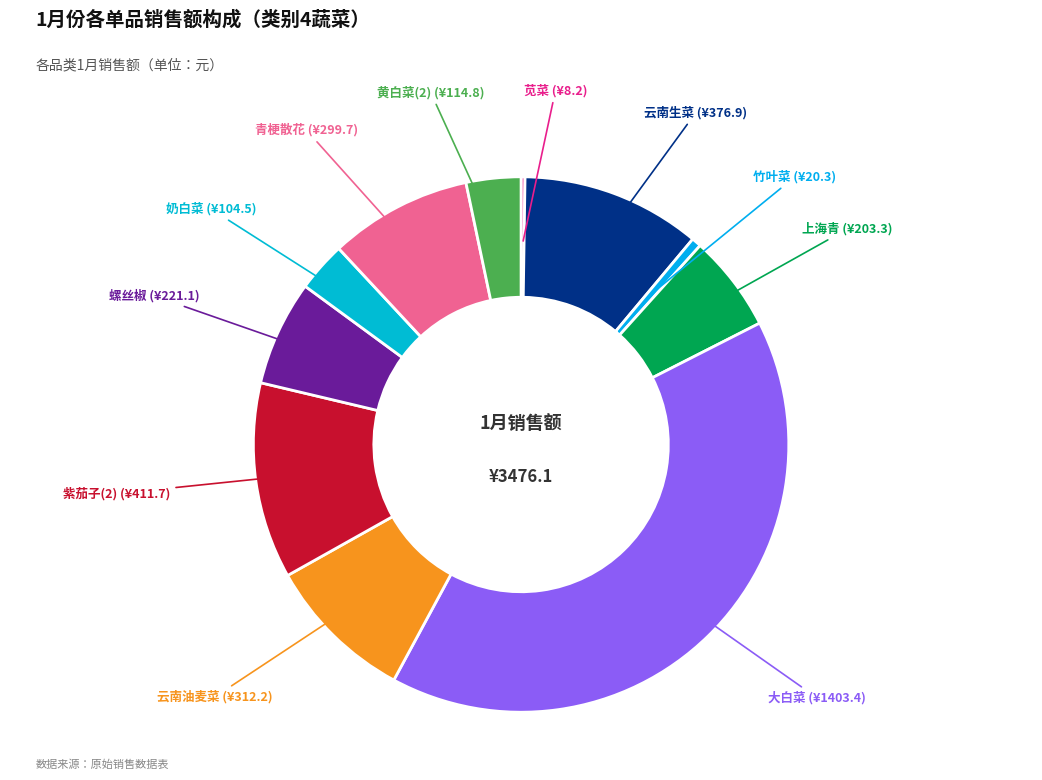

Does any single category account for the majority?

No